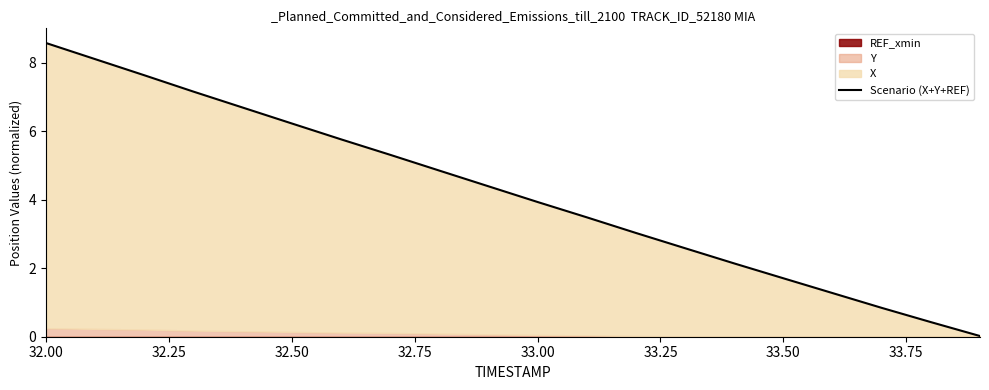

At which category does the chart reach its peak across all series?

32.00